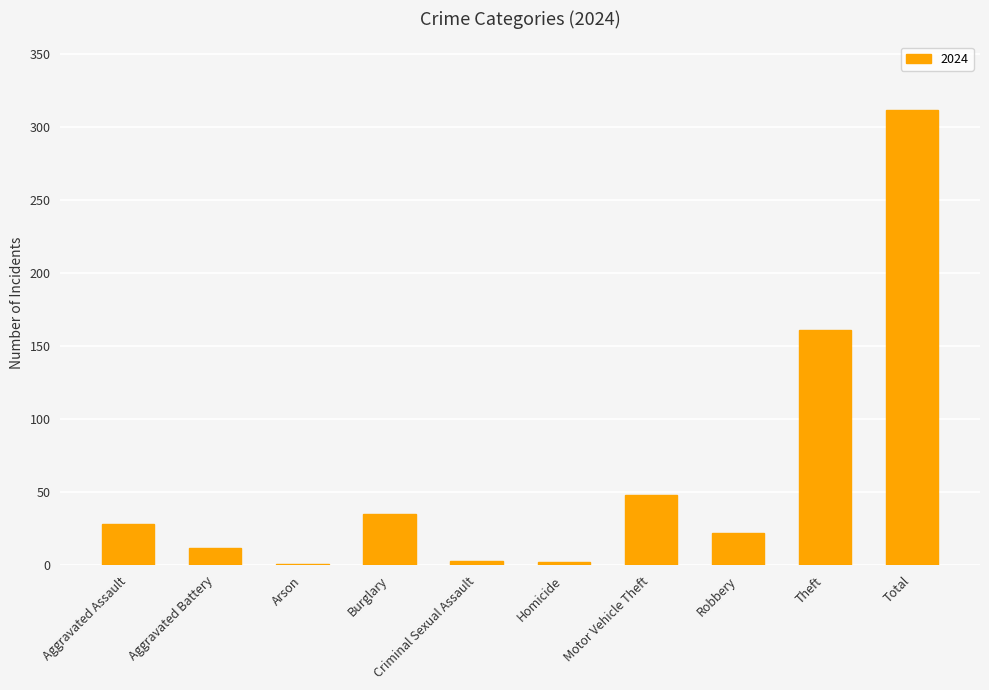

Between Criminal Sexual Assault and Motor Vehicle Theft, which is larger?

Motor Vehicle Theft